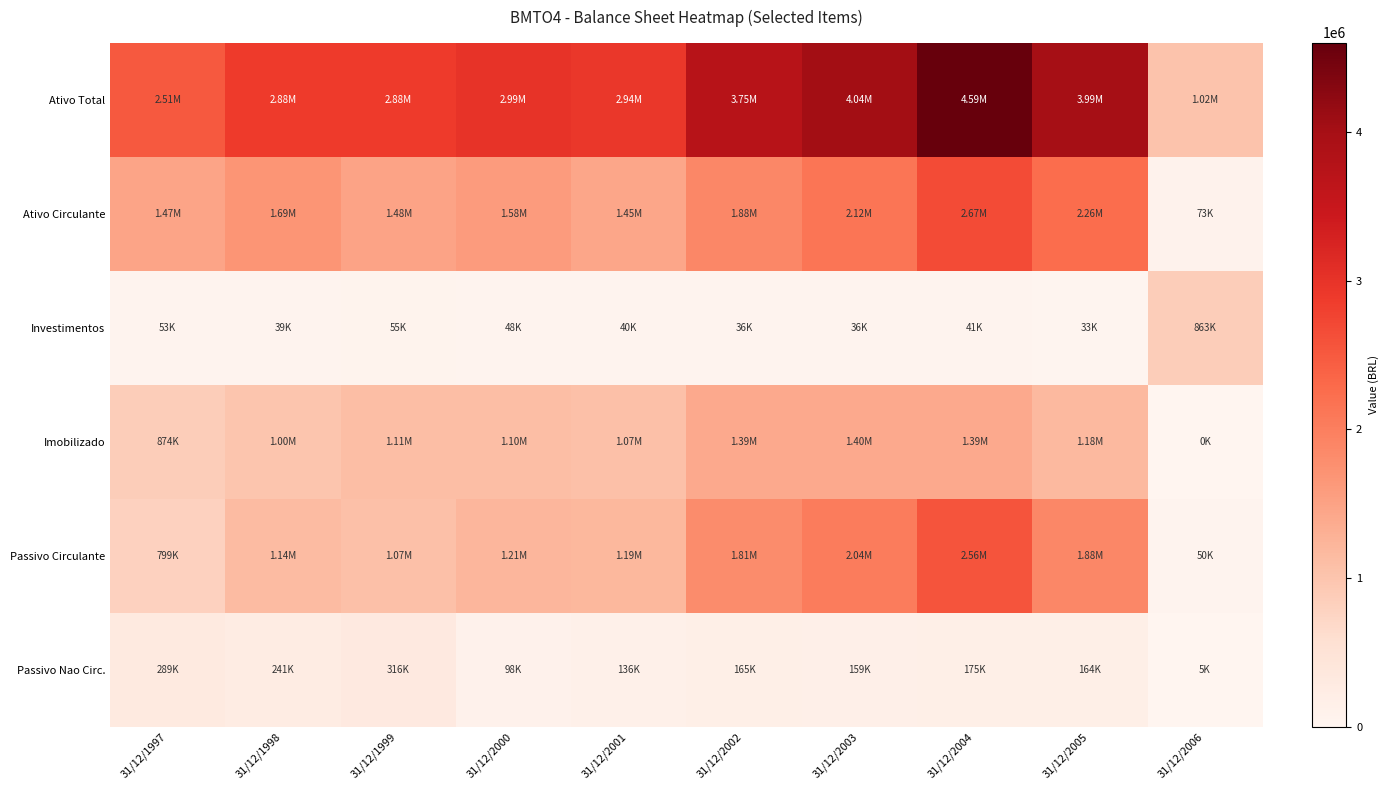

At which category is the sum across all series the highest?

31/12/2004